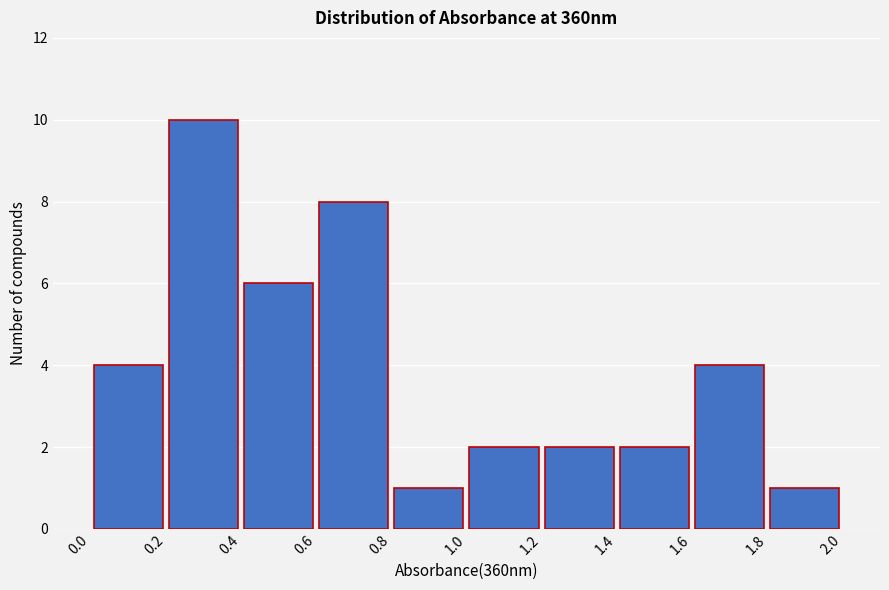

Reading left to right, list every bar in this chart as the range it spans on the x-axis followed by its height. The values are not printed on the chart, so give them approximately, as read against the axis.

0.0 to 0.2: 4
0.2 to 0.4: 10
0.4 to 0.6: 6
0.6 to 0.8: 8
0.8 to 1.0: 1
1.0 to 1.2: 2
1.2 to 1.4: 2
1.4 to 1.6: 2
1.6 to 1.8: 4
1.8 to 2.0: 1